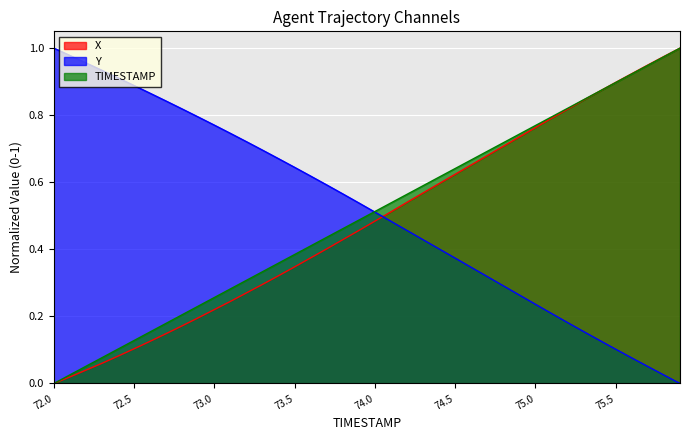

At how many categories does at least one series exceed 0?

40